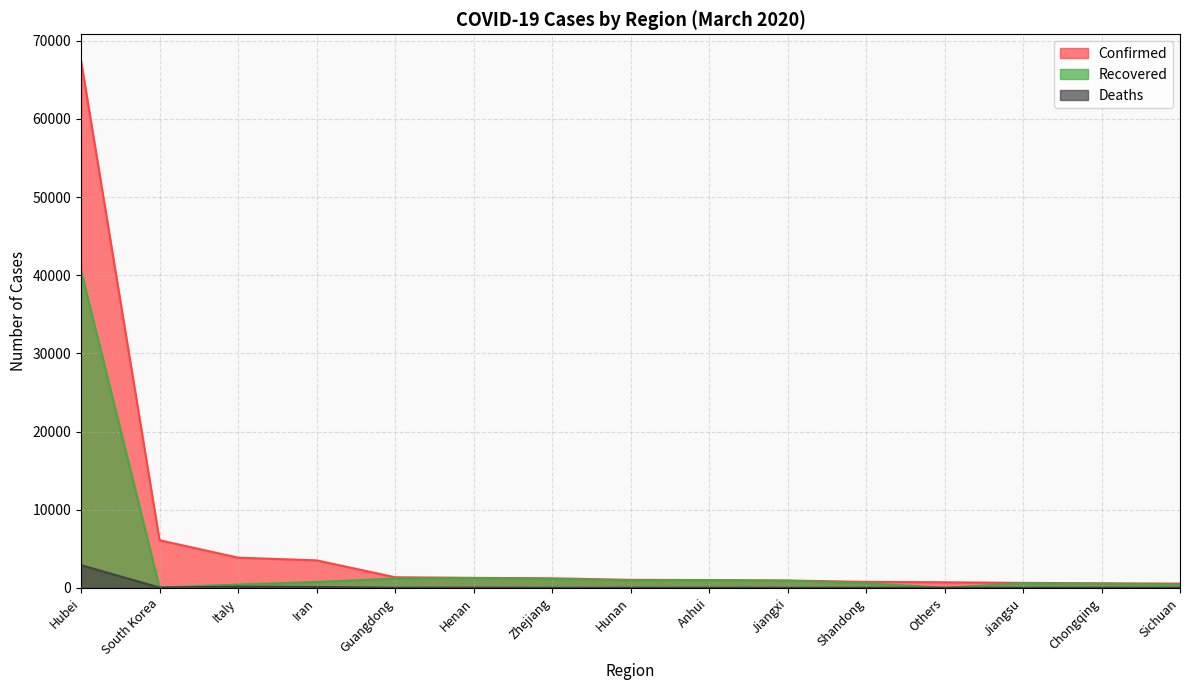

True or false: Deaths has a value of 6 at Anhui.

True